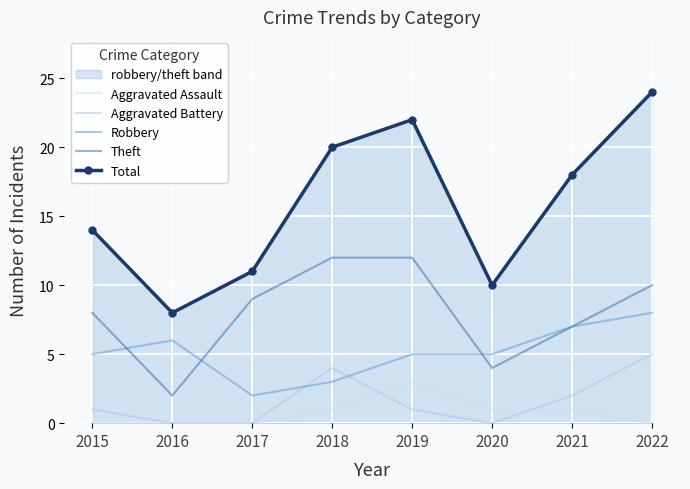

List the series in order of their peak value, highest first.

Total, Theft, Robbery, Aggravated Battery, Aggravated Assault